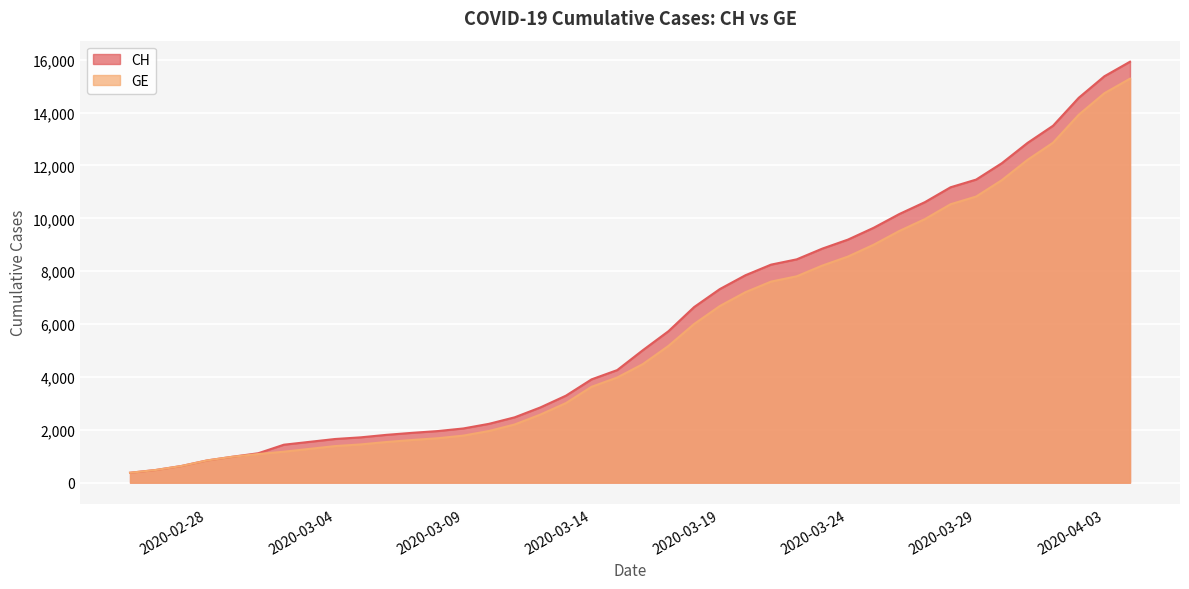

What is the minimum value shown in the chart?

375